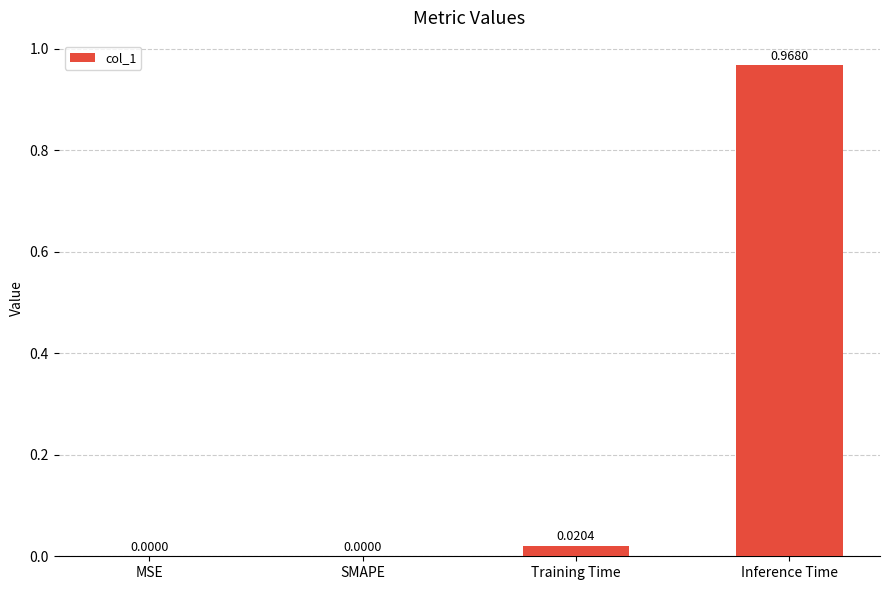

What is the change in value from SMAPE to Inference Time?

+1.0